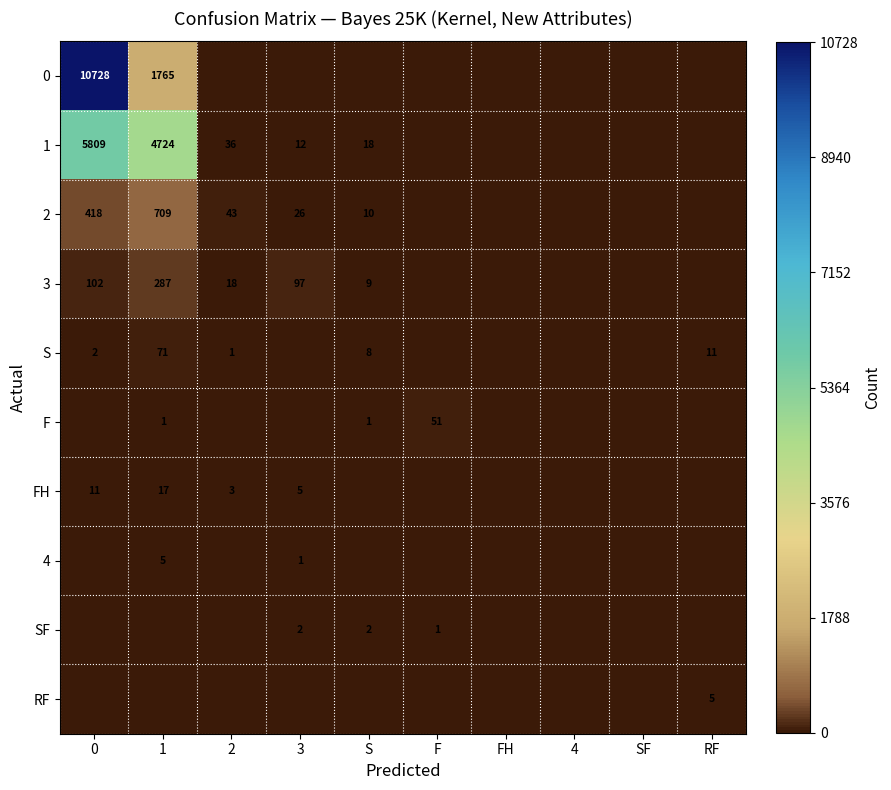

True or false: F has a value of 51 at F.

True